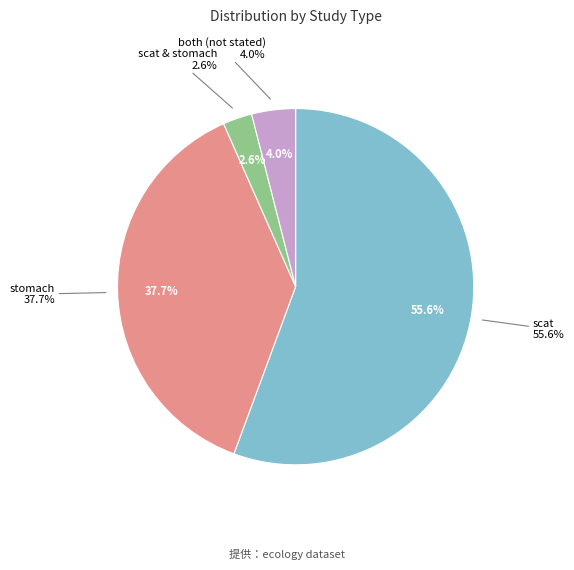

The stomach slice represents 38% of the pie. True or false?

True